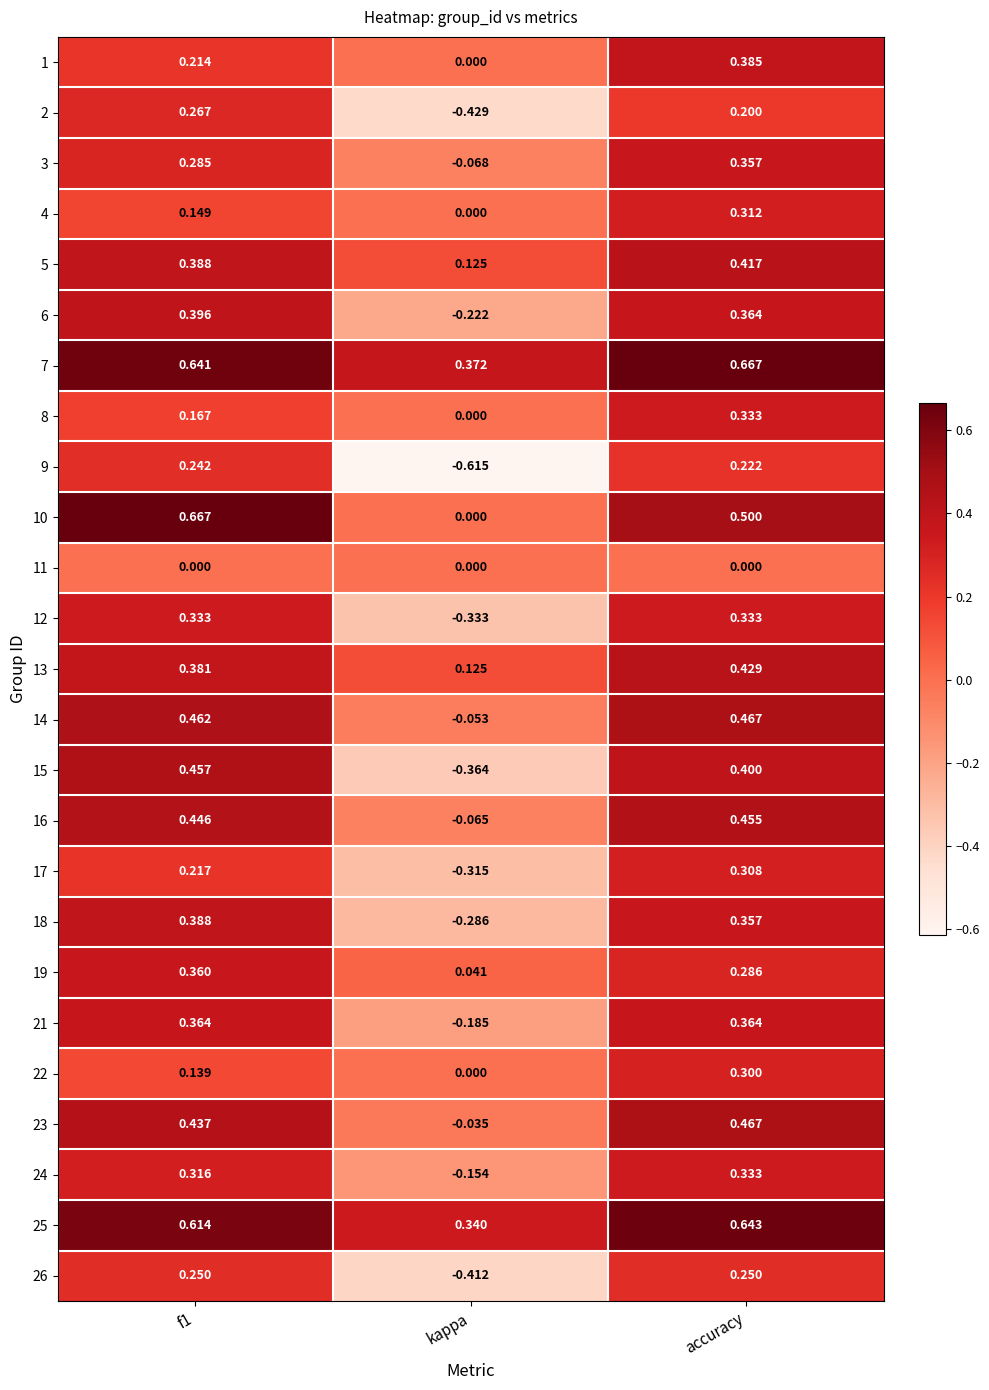

Where is 1 nearest to the value 0?

kappa